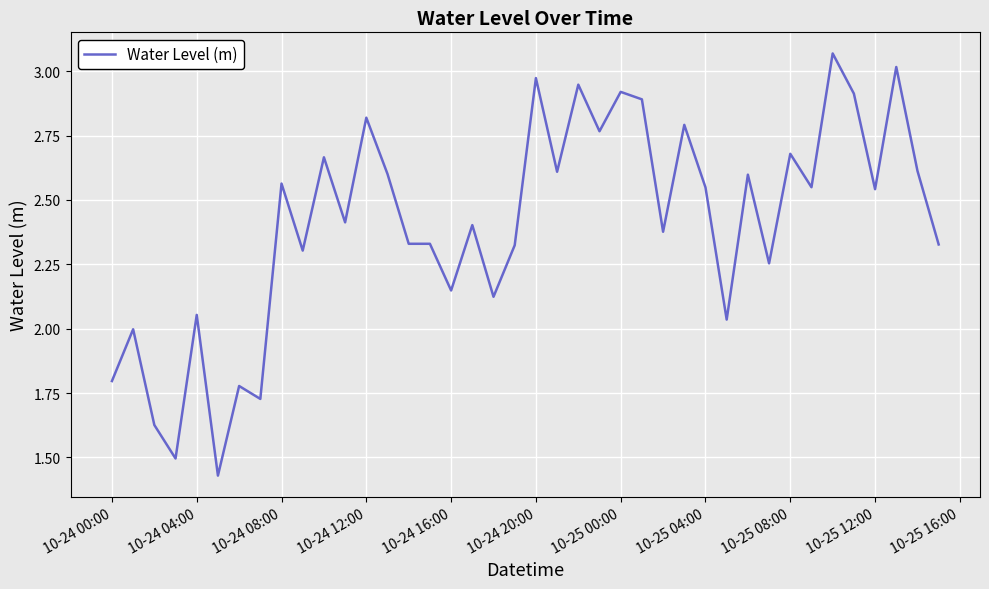

Is it true that the value at 10-24 00:00 is 1.8?

True